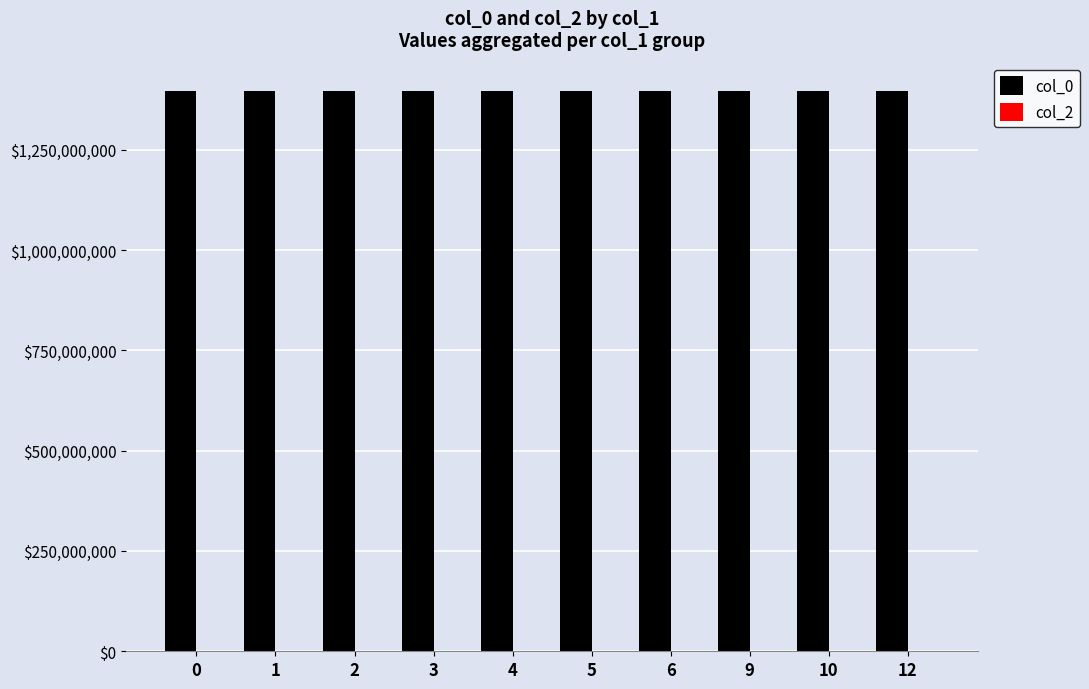

Does the chart contain any negative values?

No